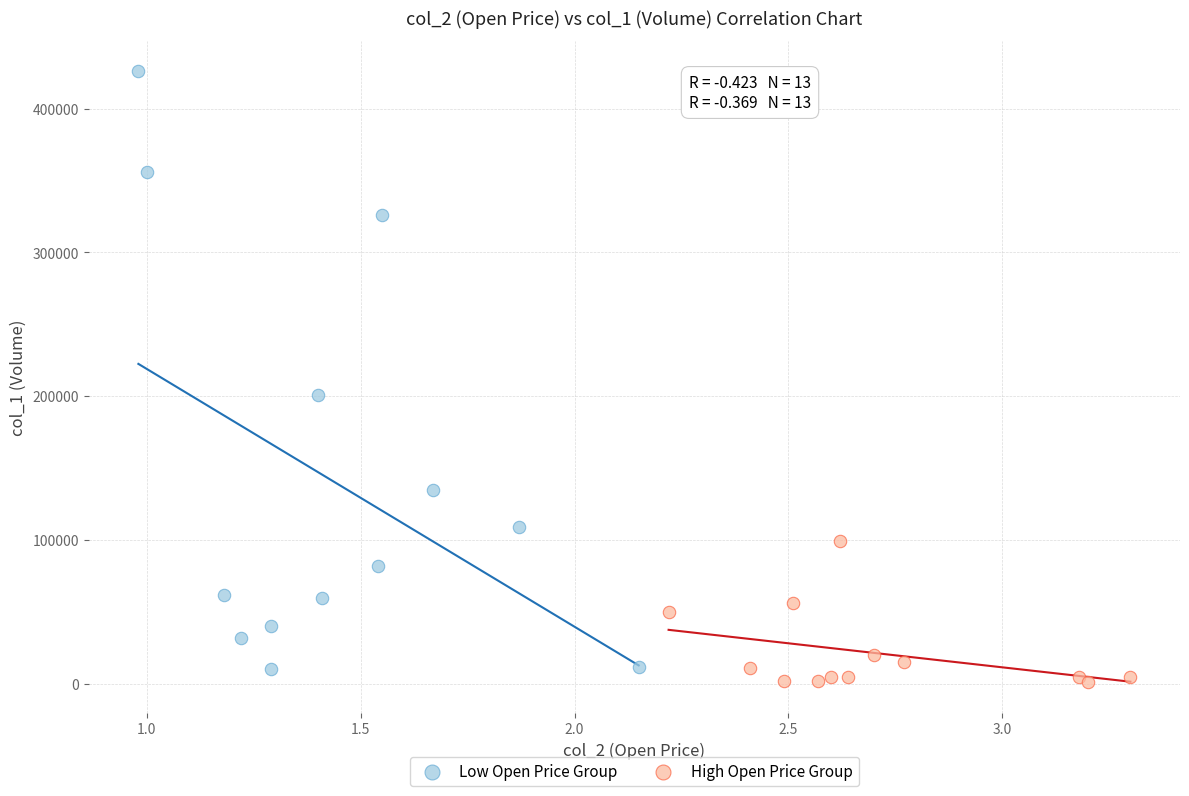

Which series has the widest spread of Y values?

Low Open Price Group